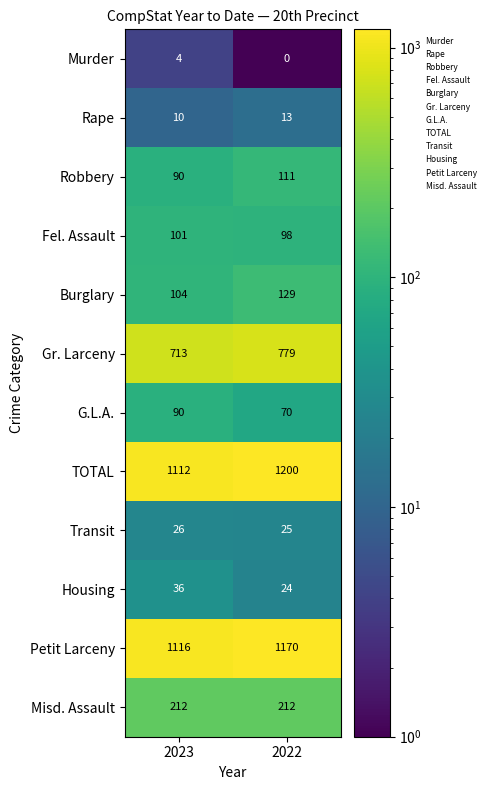

Which category has the lowest value across all series?

2022